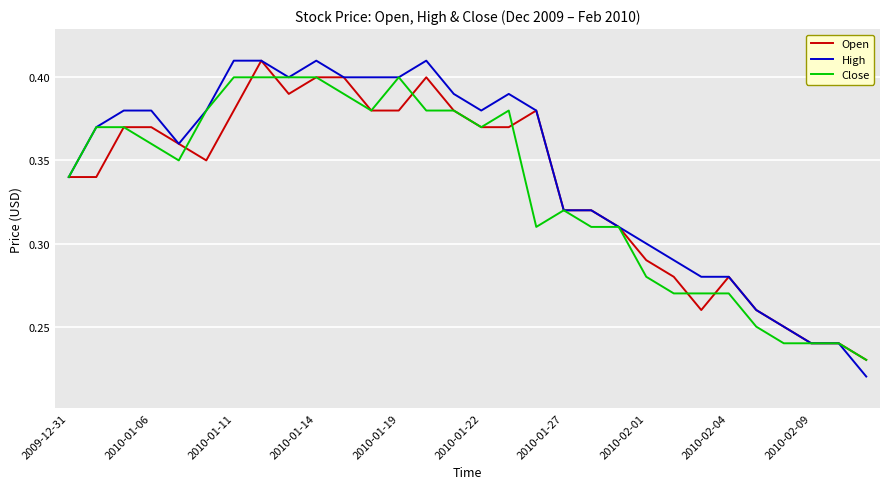

Which series has the widest spread of values?

High